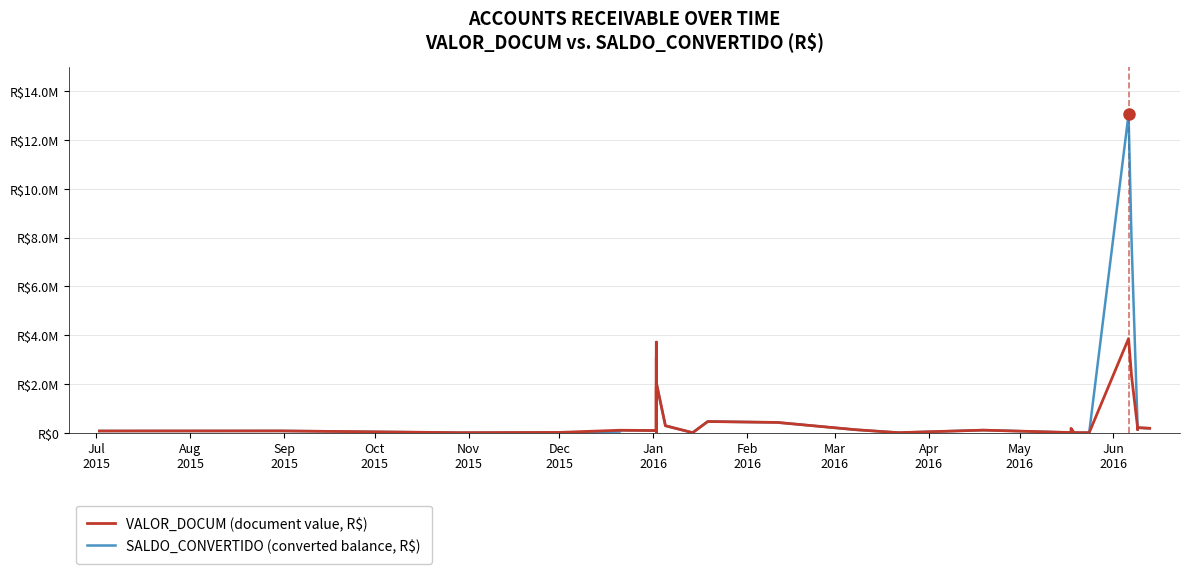

True or false: VALOR_DOCUM (document value, R$) and SALDO_CONVERTIDO (converted balance, R$) intersect in this chart.

False